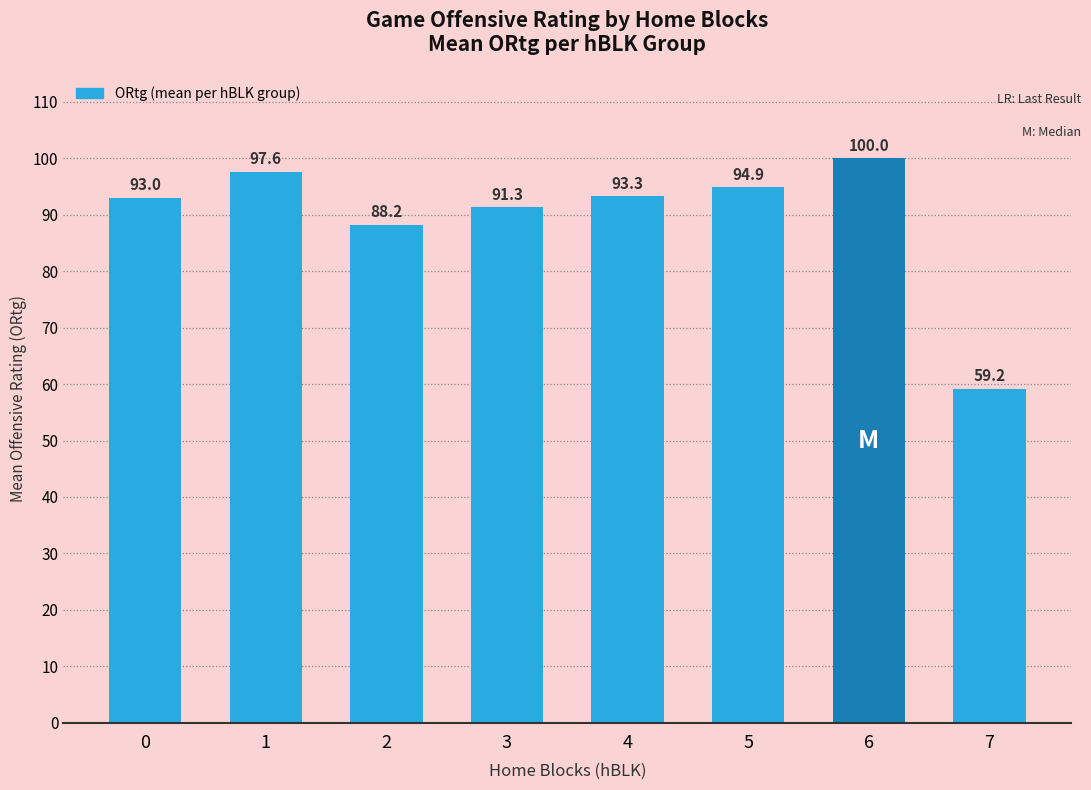

What is the approximate value at 6?

100.0